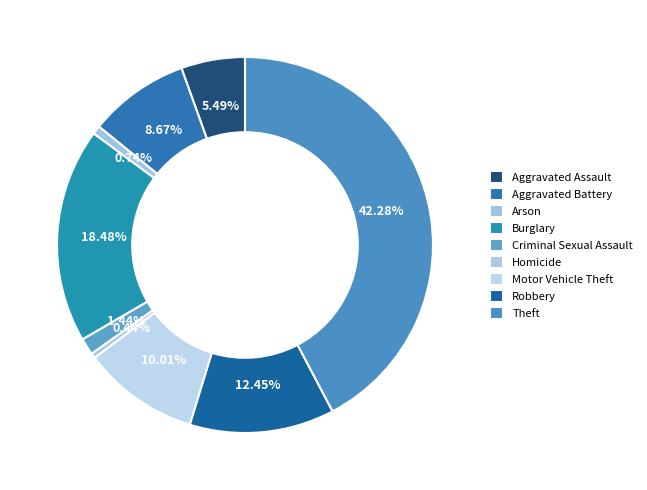

Approximately how many times larger is the value at Arson compared to Aggravated Assault?

0.1